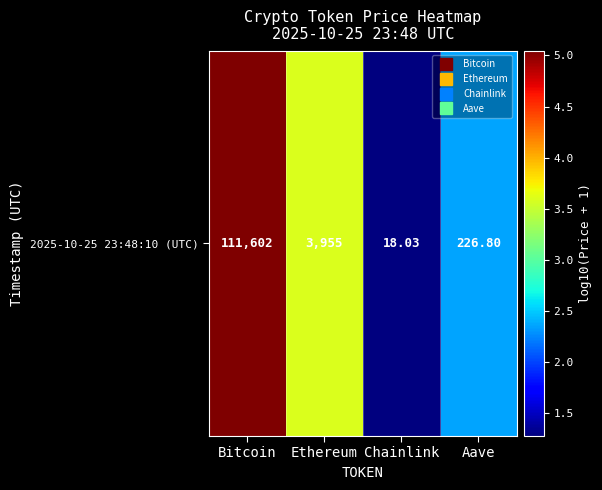

What is the change in value from Bitcoin to Ethereum?

-1.5